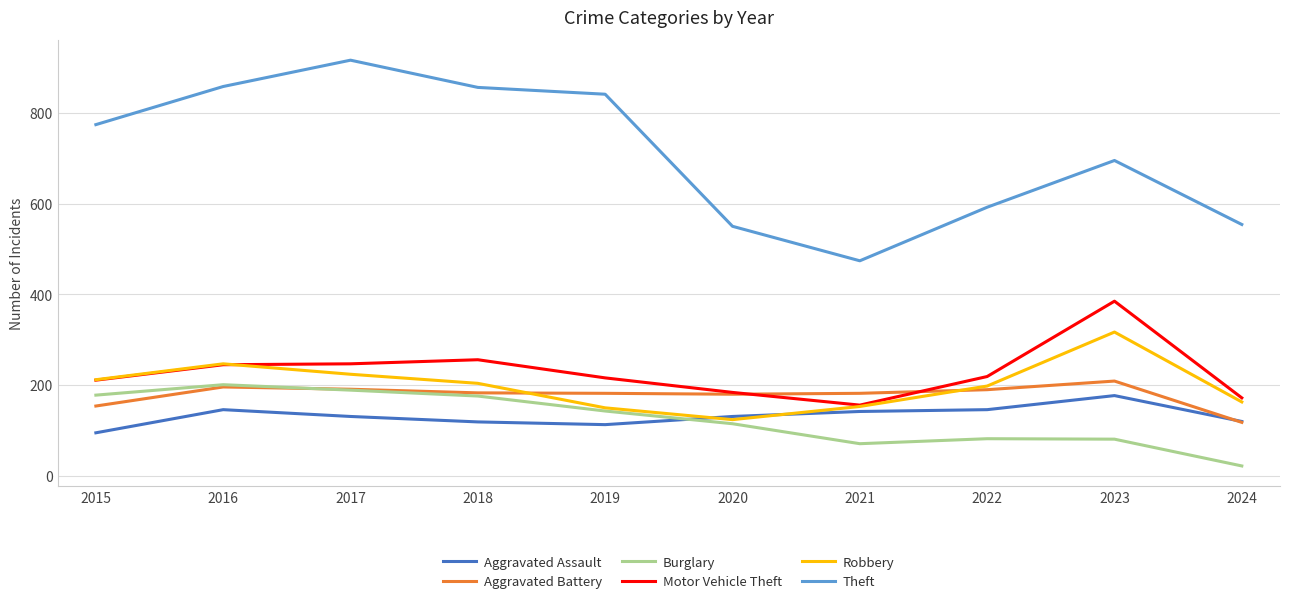

Rank the series by their maximum value, from lowest to highest.

Aggravated Assault, Burglary, Aggravated Battery, Robbery, Motor Vehicle Theft, Theft